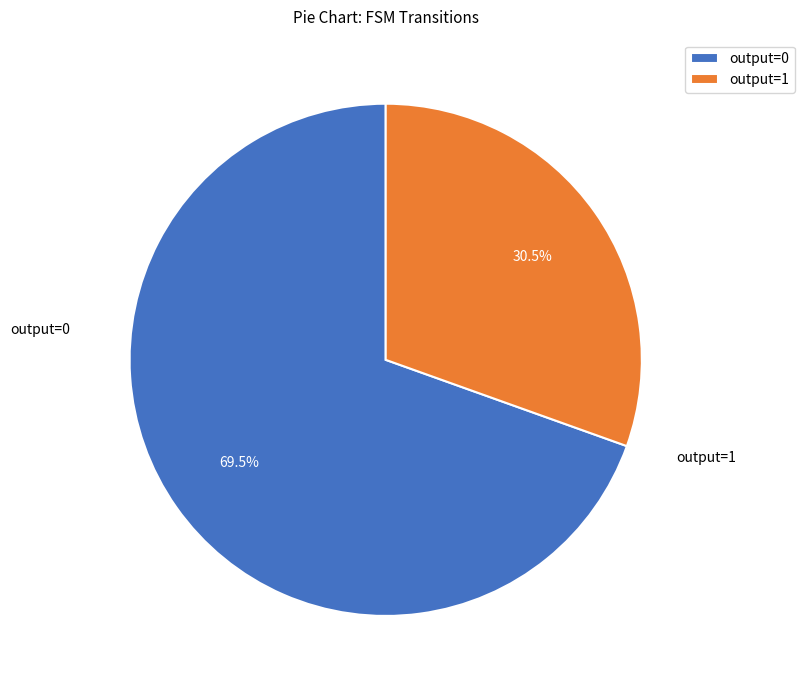

Do output=0 and output=1 together represent more than half of the pie?

Yes